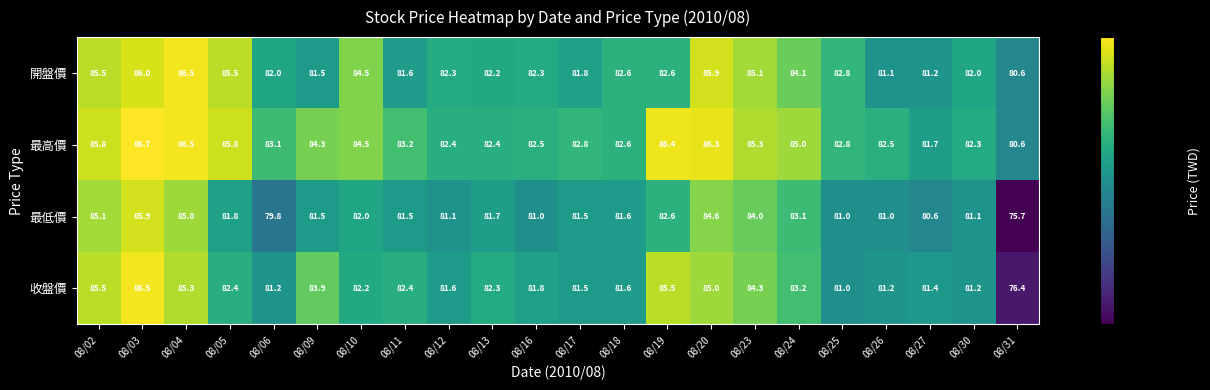

How many data points in 最高價 are less than 83?

10